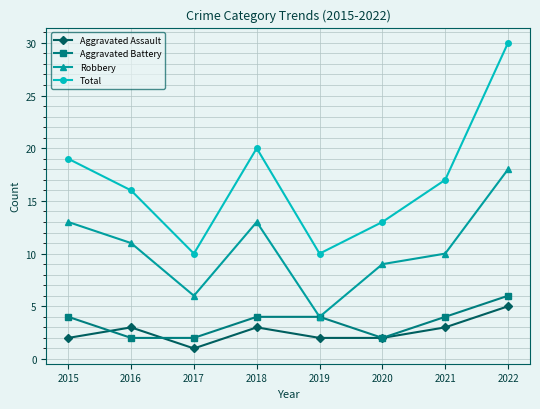

What is the difference between the maximum and minimum values in the Aggravated Assault series?

4